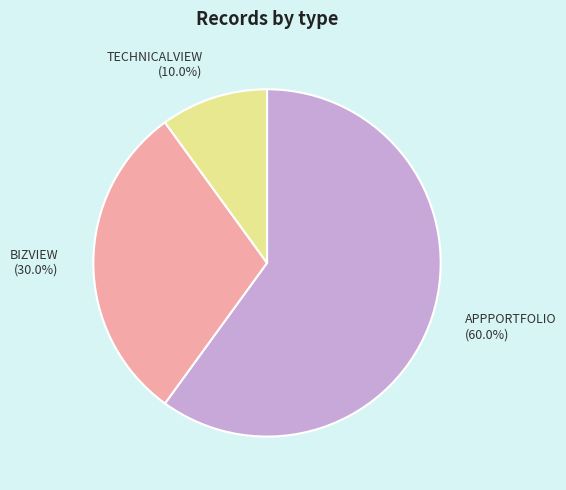

Is there any slice that represents more than half of the pie?

Yes